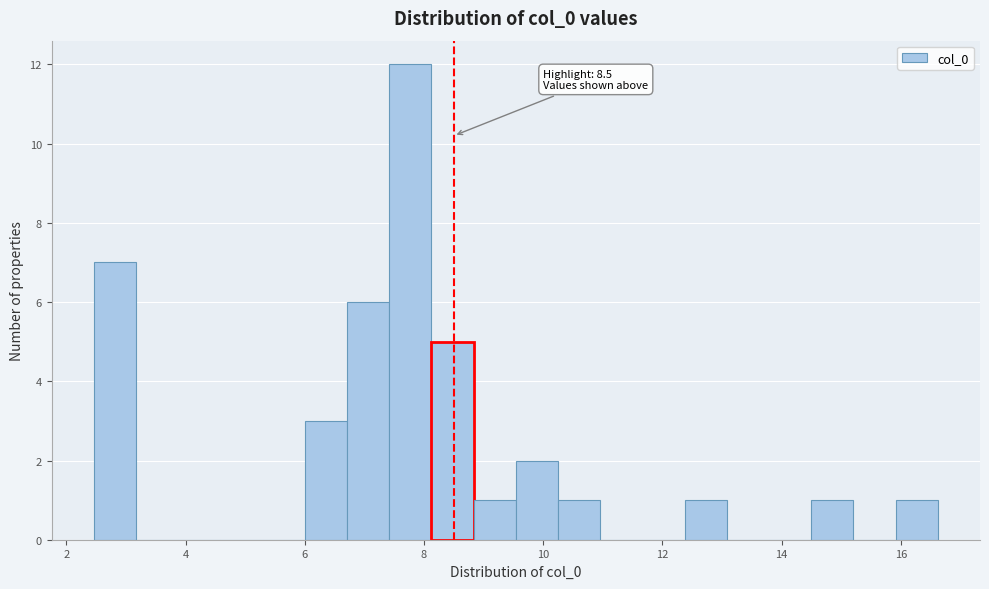

Around what value on the x-axis is the tallest bar? Give the approximate position of its centre, as read against the axis.

7.8